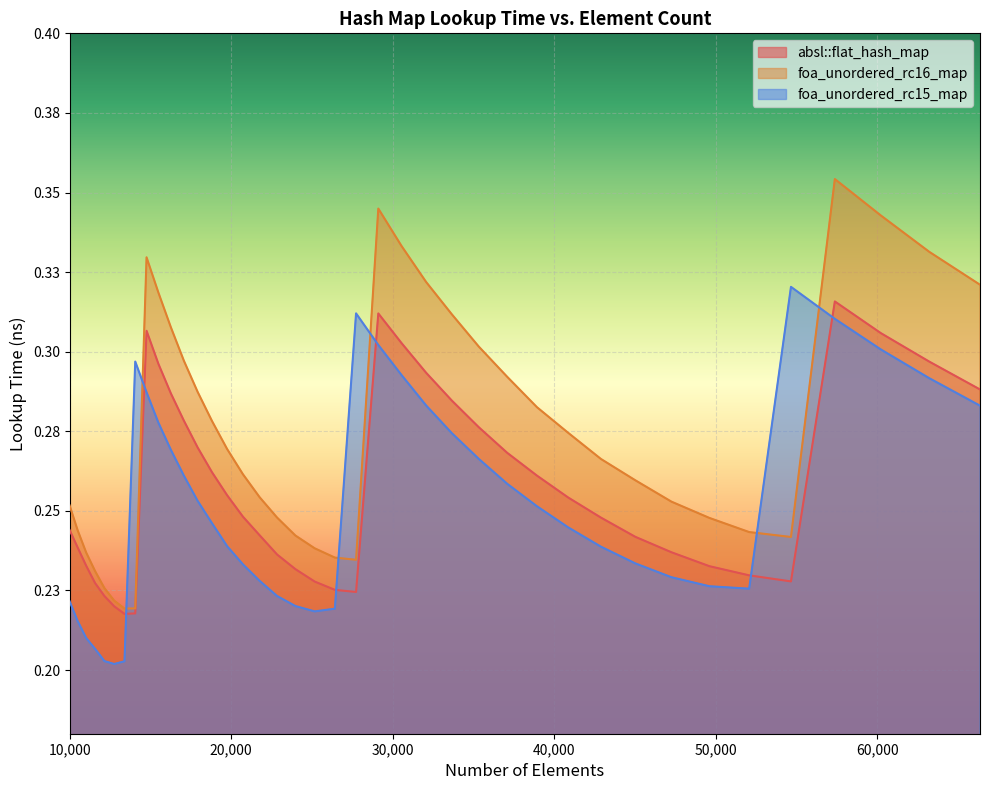

List the series in order of their peak value, highest first.

foa_unordered_rc16_map, foa_unordered_rc15_map, absl::flat_hash_map